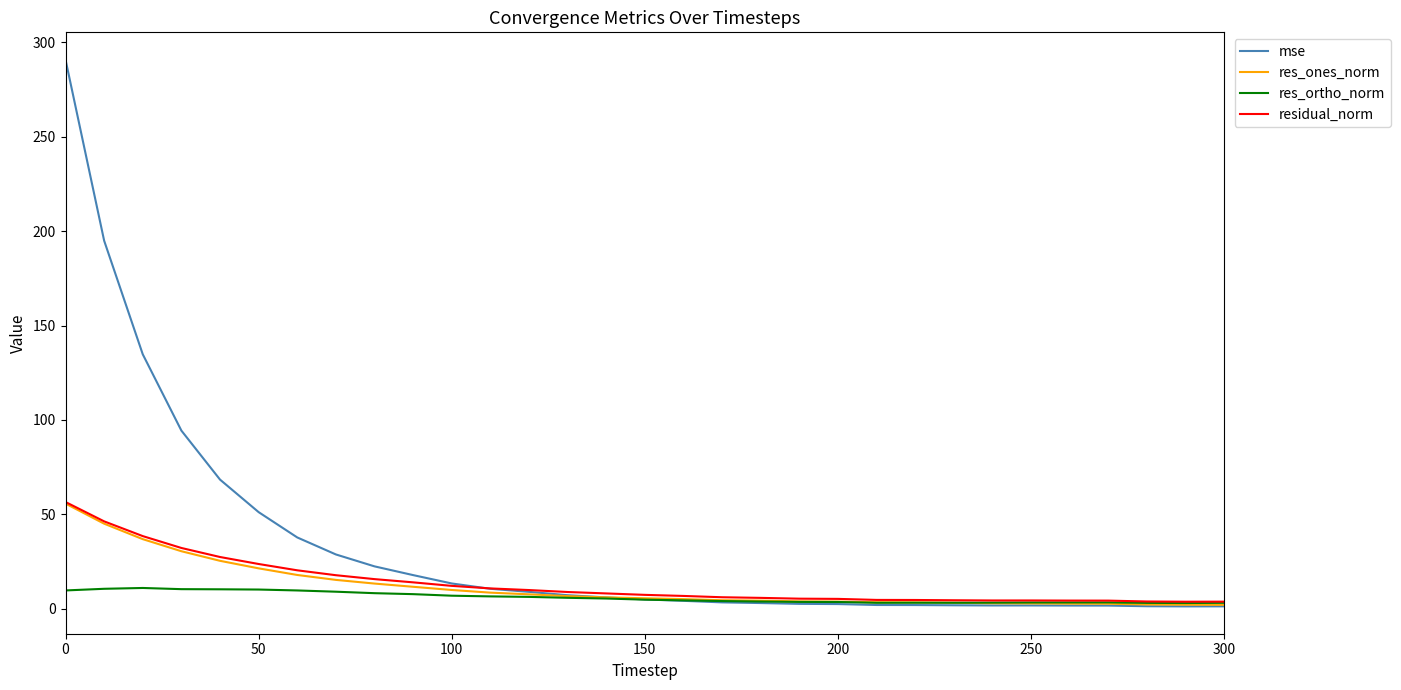

Which series has the widest spread of values?

mse